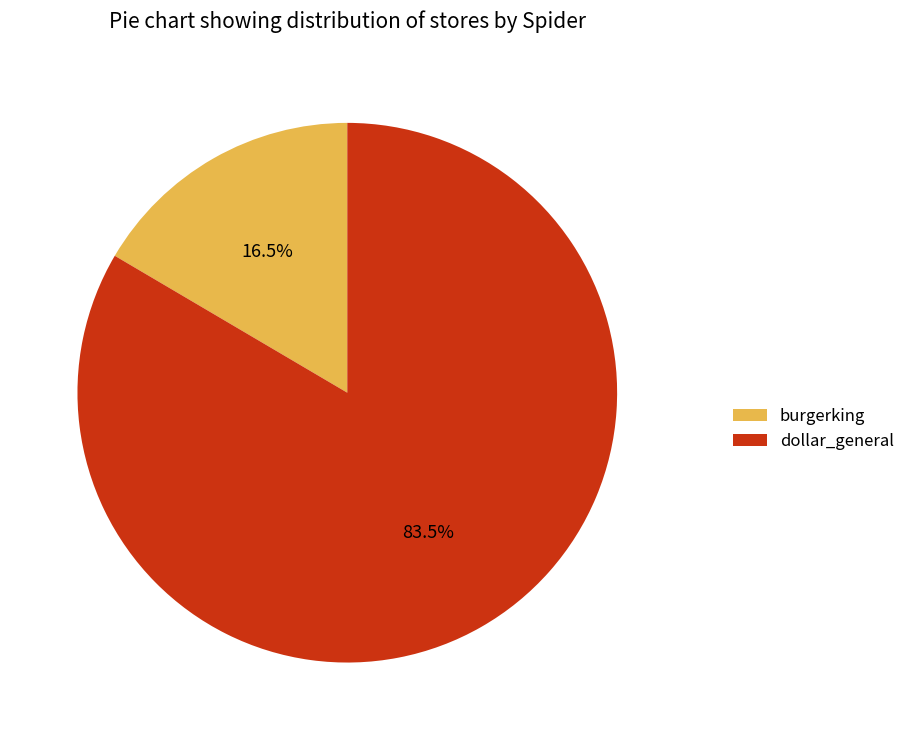

What is the ratio of the value at burgerking to the value at dollar_general?

0.2